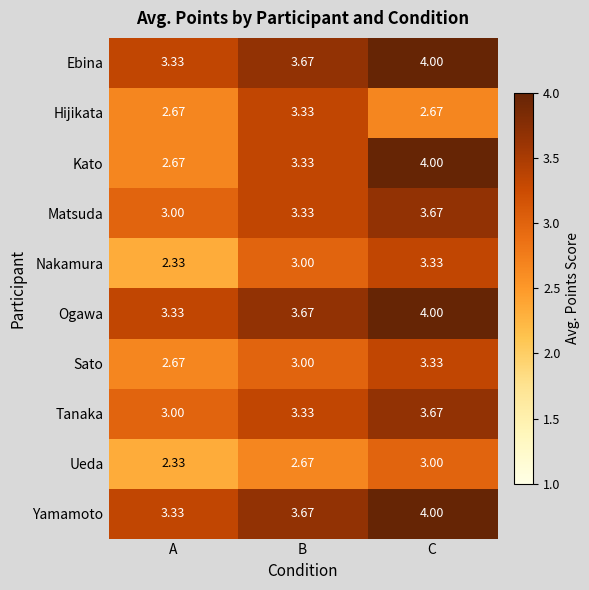

Where is Tanaka nearest to the value 3?

A